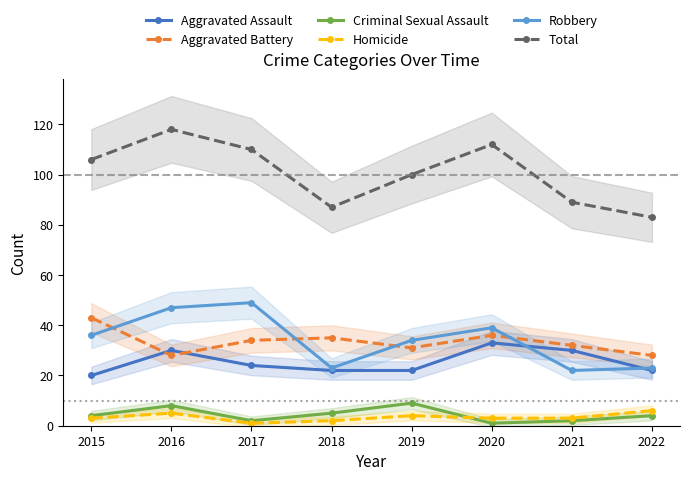

Where is Robbery nearest to the value 35?

2015